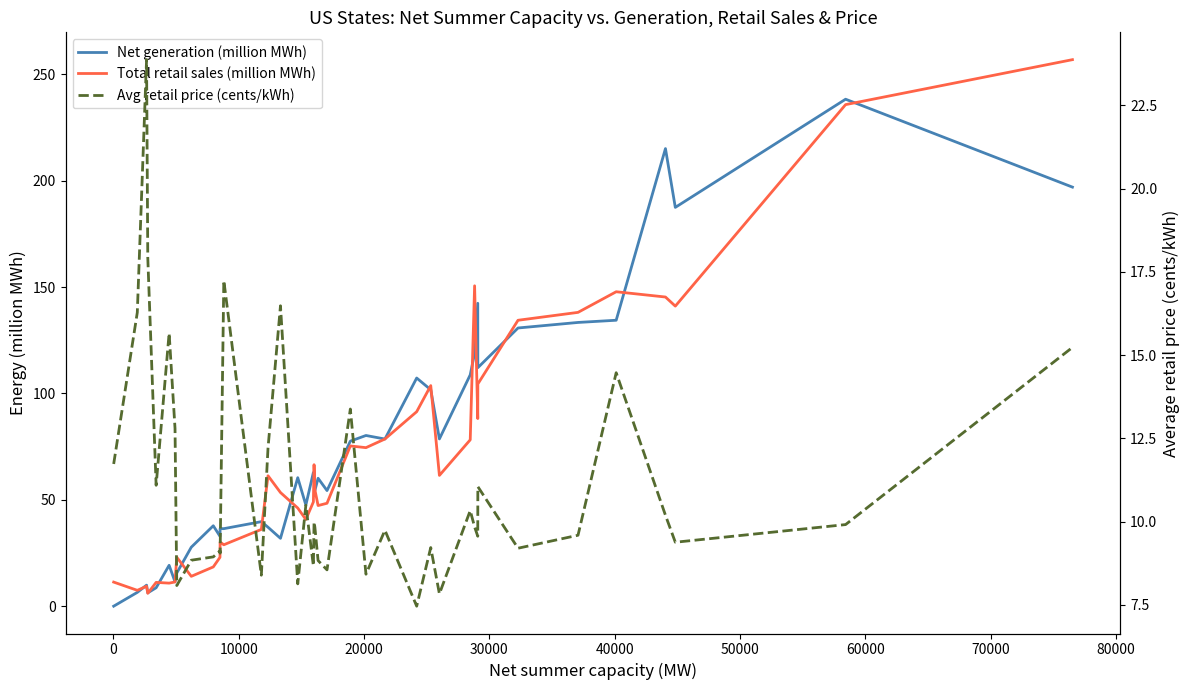

The value of Total retail sales (million MWh) at 0 is 12.0. True or false?

False